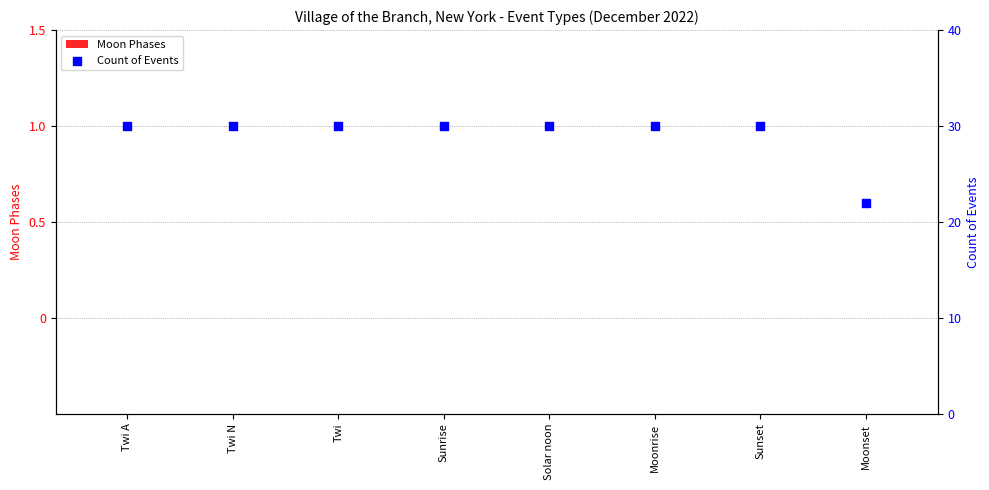

Is the value of Moon Phases at Sunset greater than the value of Count of Events at Sunset?

No